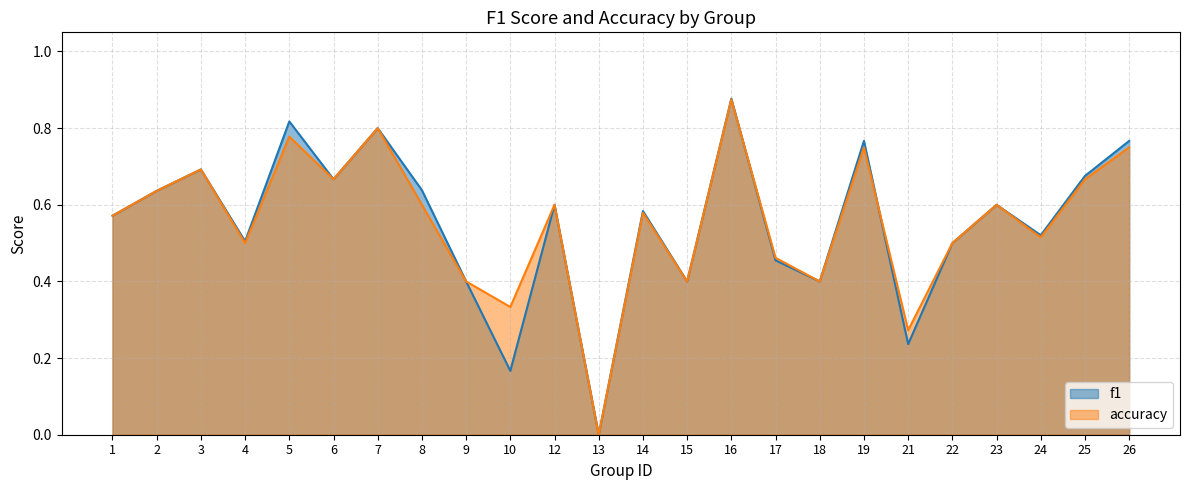

Rank the categories by accuracy value from highest to lowest.

16, 7, 5, 19, 26, 3, 6, 25, 2, 8, 12, 23, 14, 1, 24, 4, 22, 17, 9, 15, 18, 10, 21, 13